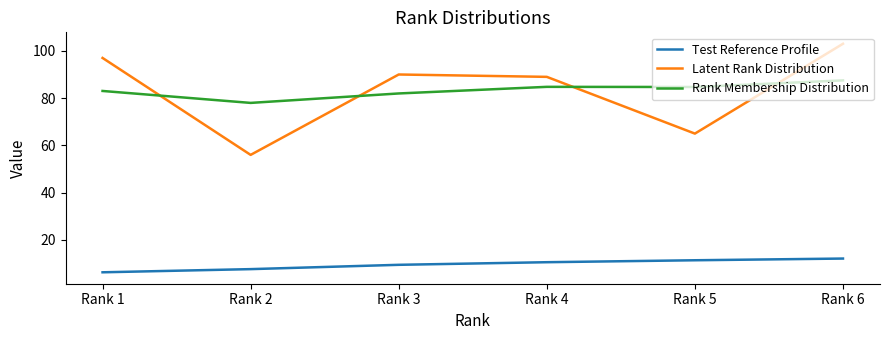

What is the sum of all Latent Rank Distribution values?

500.0